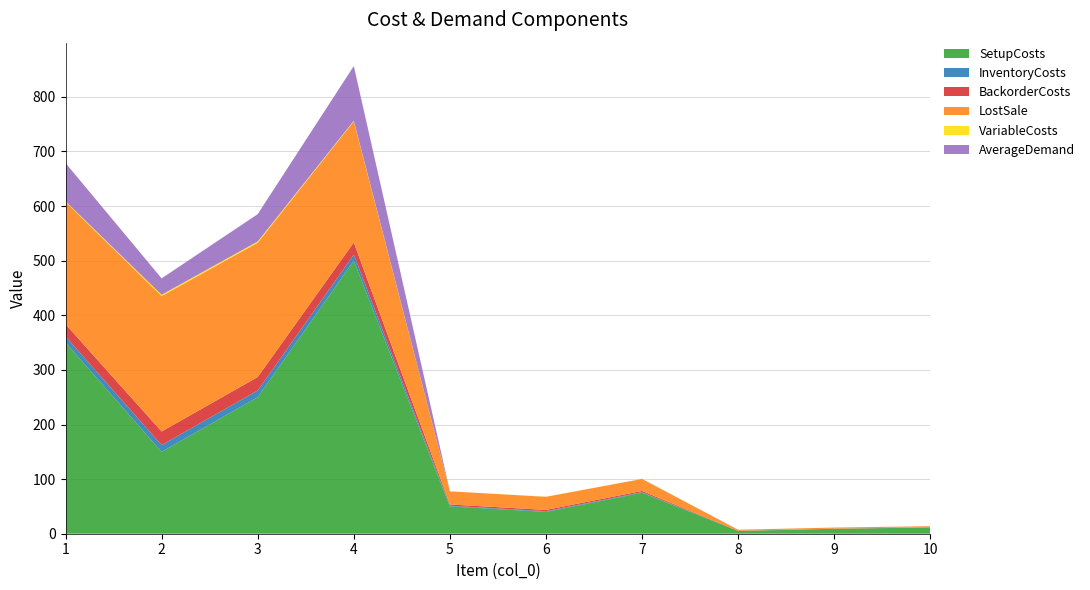

Reading right to left, what are all the values shown in this chart?

SetupCosts: 11.5	9.0	5.0	75.0	40.0	50.0	500.0	250.0	150.0	350.0
InventoryCosts: 0.1	0.1	0.1	1.1	1.2	1.2	11.1	12.3	12.4	11.2
BackorderCosts: 0.2	0.2	0.2	2.2	2.4	2.4	22.2	24.6	24.8	22.4
LostSale: 2.0	2.0	2.0	22.0	24.0	24.0	222.0	246.0	248.0	224.0
VariableCosts: 0.0	0.0	0.0	0.1	0.2	0.2	1.1	2.3	2.4	1.2
AverageDemand: 0.0	0.0	0.0	0.0	0.0	0.0	100.0	50.0	30.0	70.0